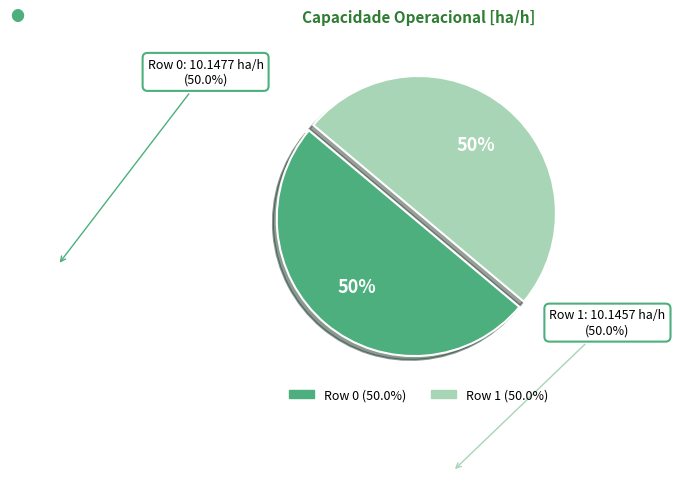

What is the ratio of the value at Row 0 to the value at Row 1?

1.0